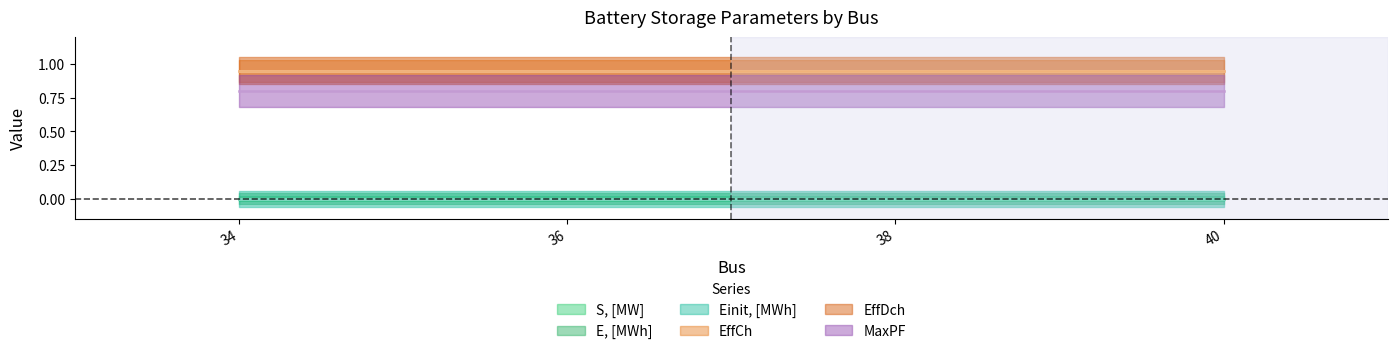

Is the value of Einit, [MWh] at 38 greater than the value of EffDch at 40?

No